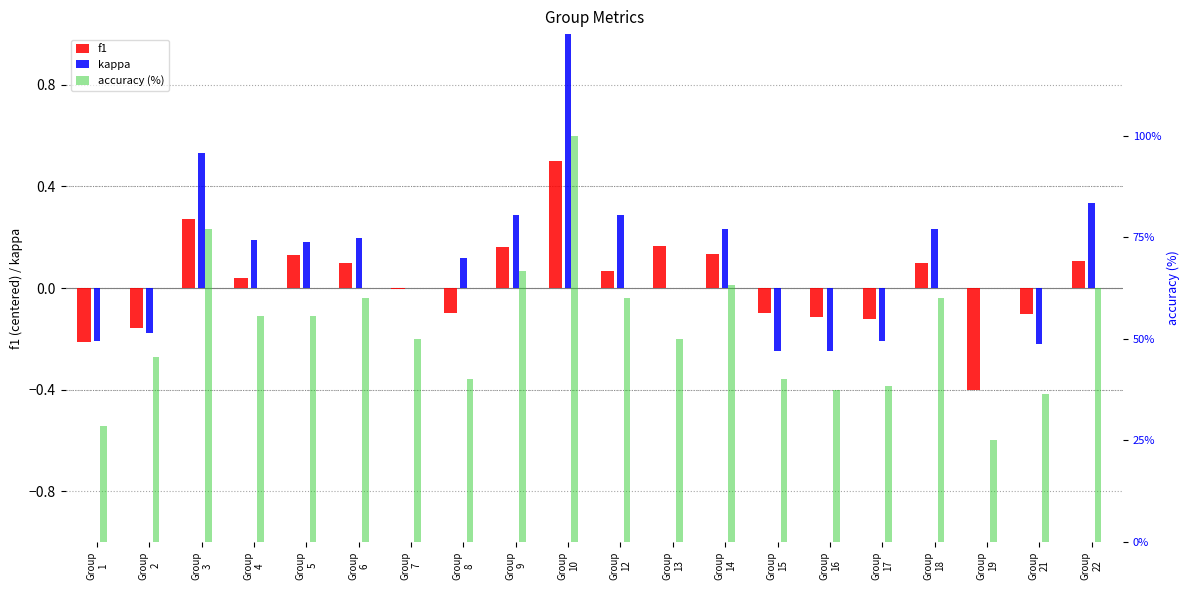

Which category has the highest value in the accuracy (%) series?

Group
10